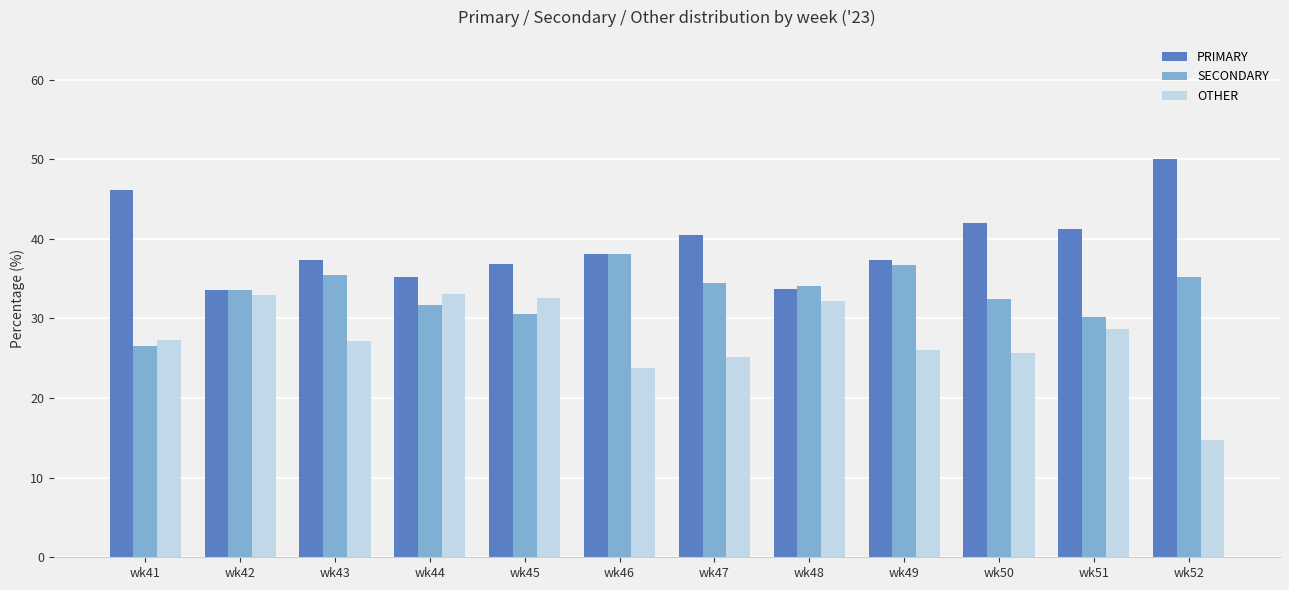

How many series are shown in this chart?

3